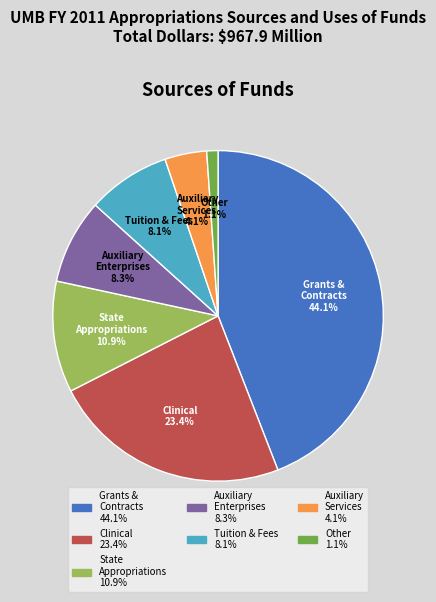

What is the total percentage of Auxiliary Services 4.1% and Other 1.1%?

5.2%